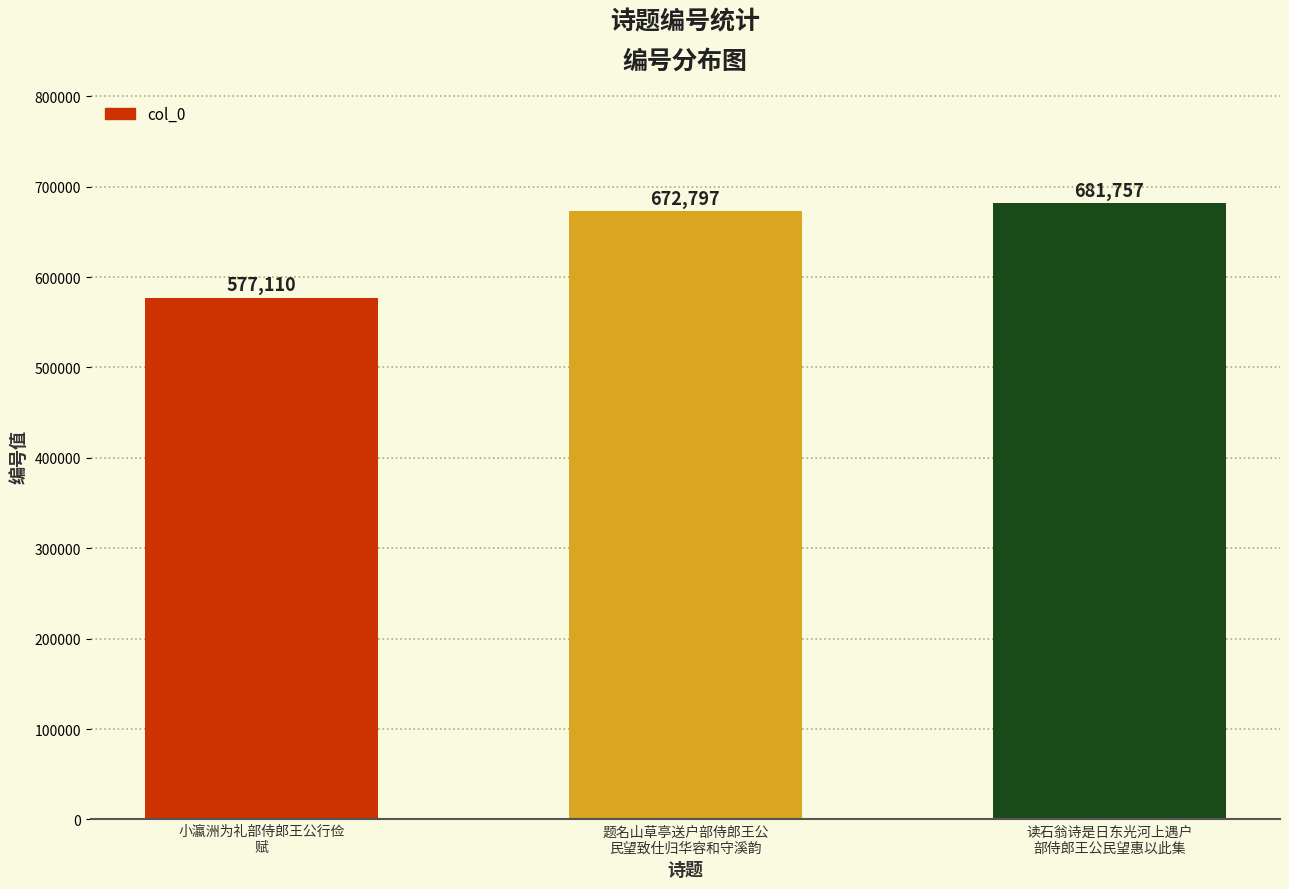

Does the chart contain stacked bars?

No